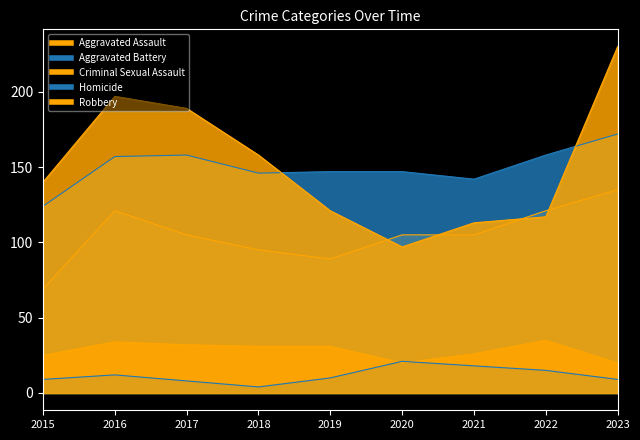

Which series has the widest spread of values?

Robbery